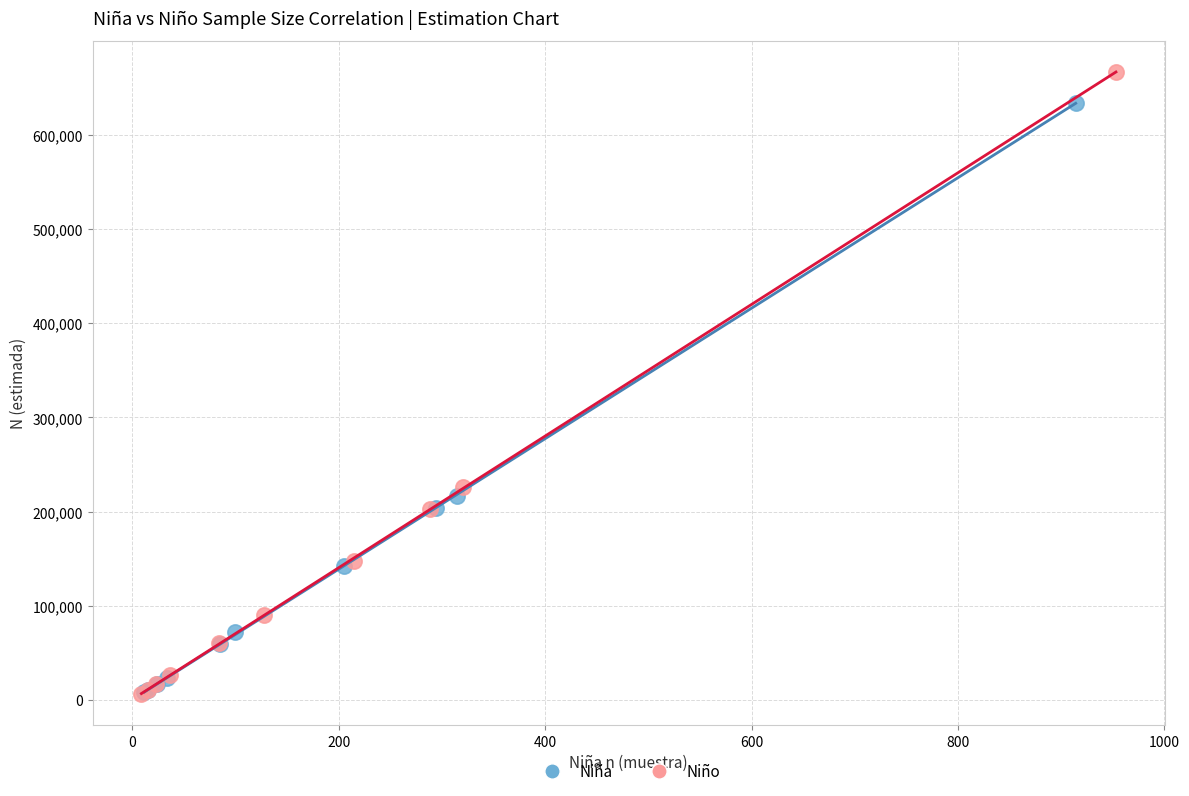

Which series has the widest spread of Y values?

Niño